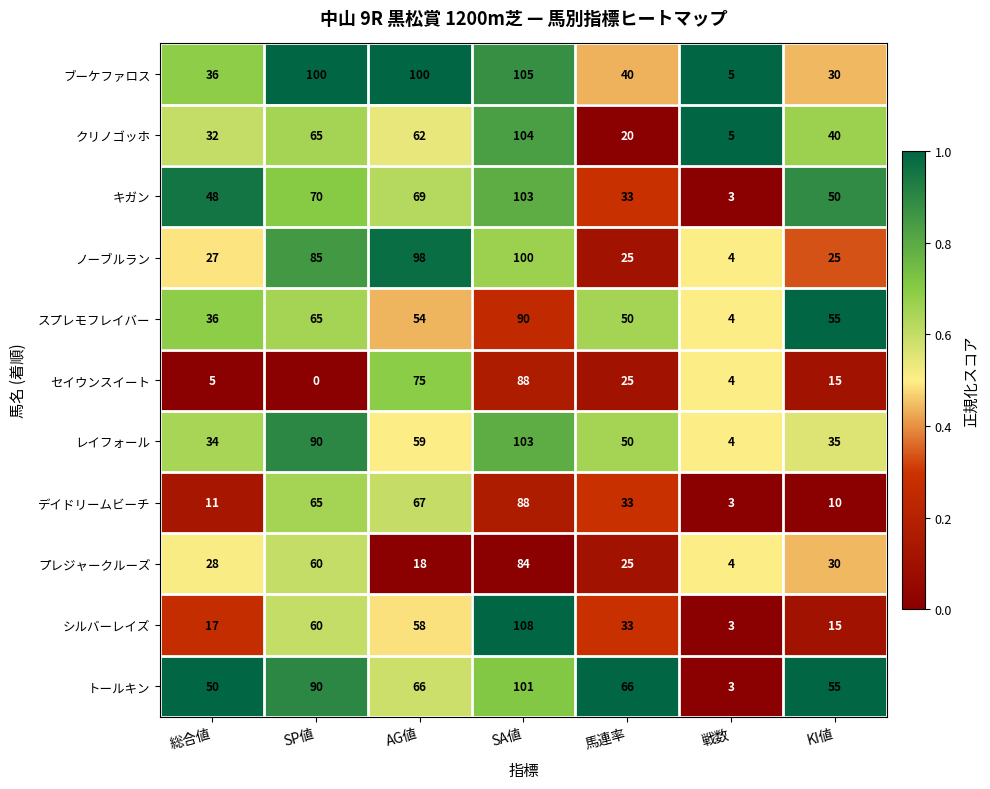

What is the total value across all series at KI値?

360